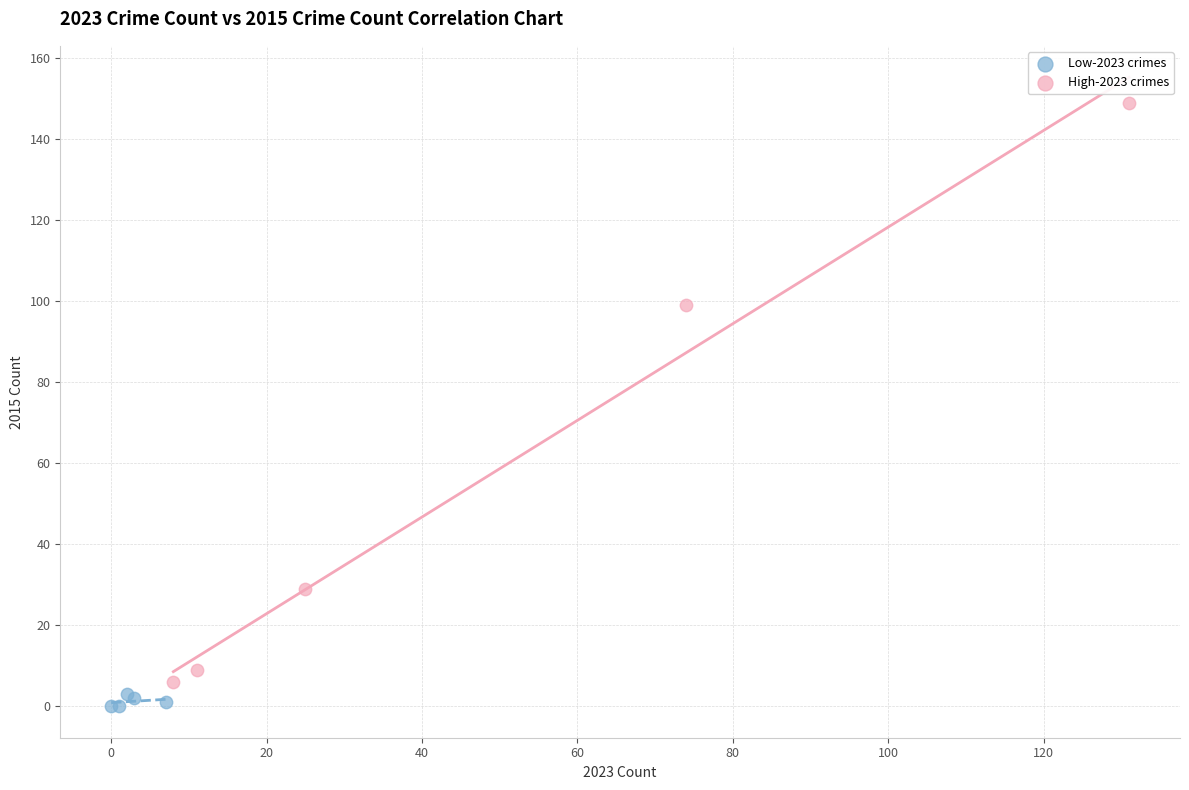

What are all the series names shown in the legend?

Low-2023 crimes, High-2023 crimes